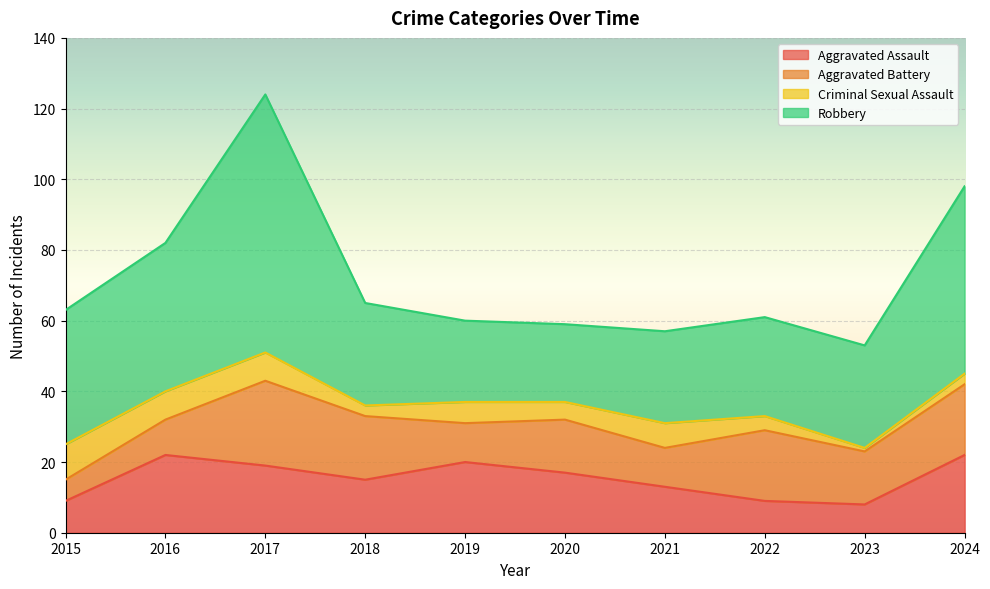

What is the smallest value displayed?

1